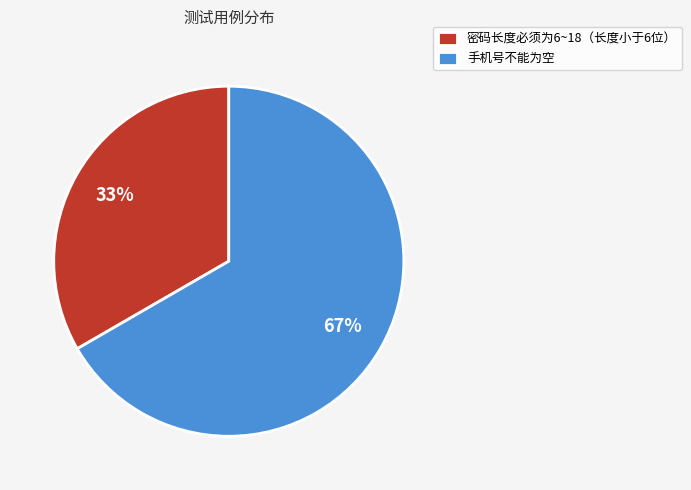

Which slice is the smallest?

密码长度必须为6~18（长度小于6位）